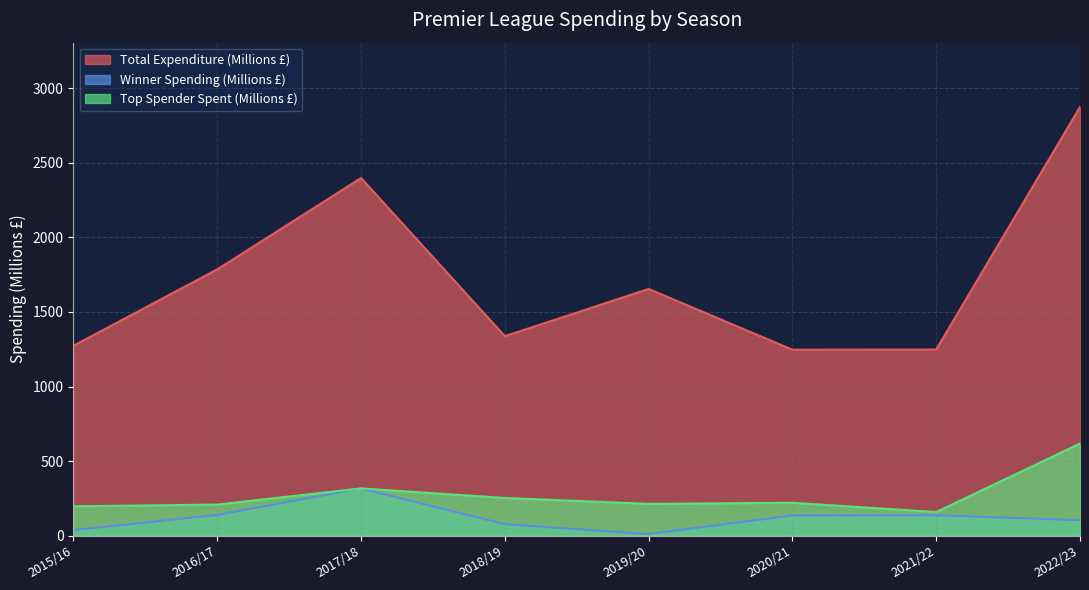

What is the difference between the maximum and second lowest values in the Total Expenditure (Millions £) series?

1627.1